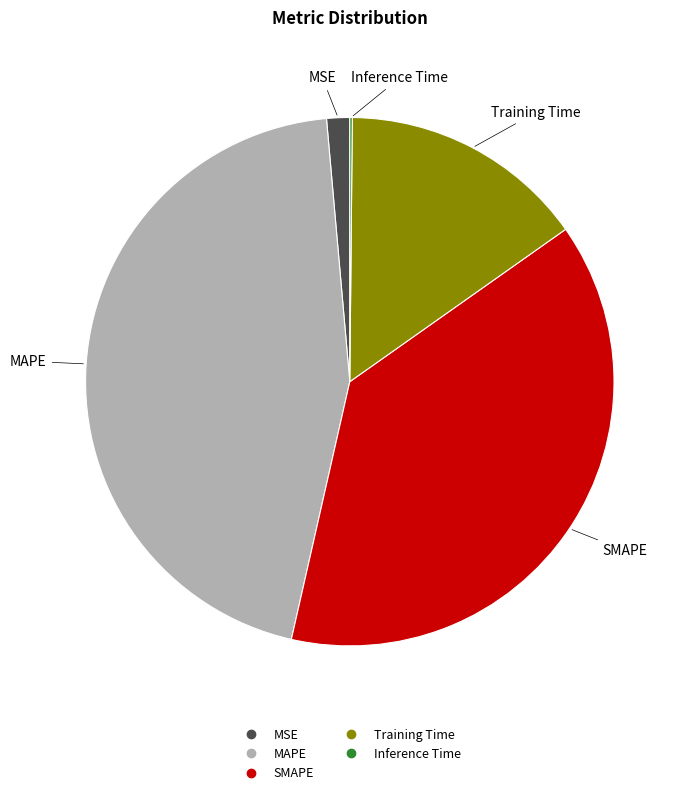

Does Training Time represent more than half of the total?

No